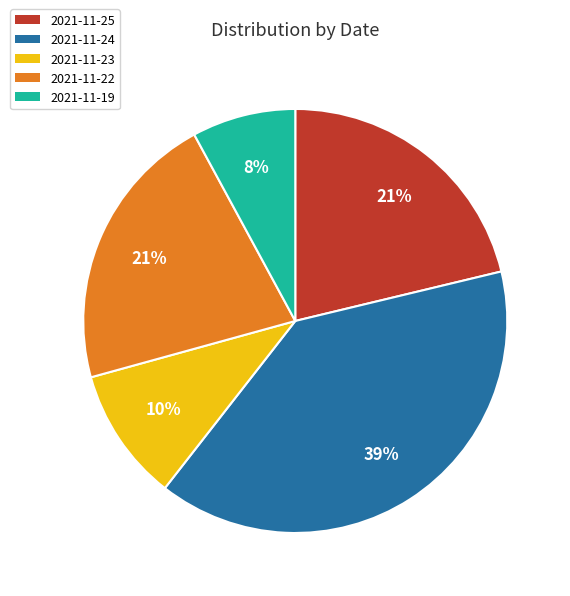

Is there any slice that represents more than half of the pie?

No